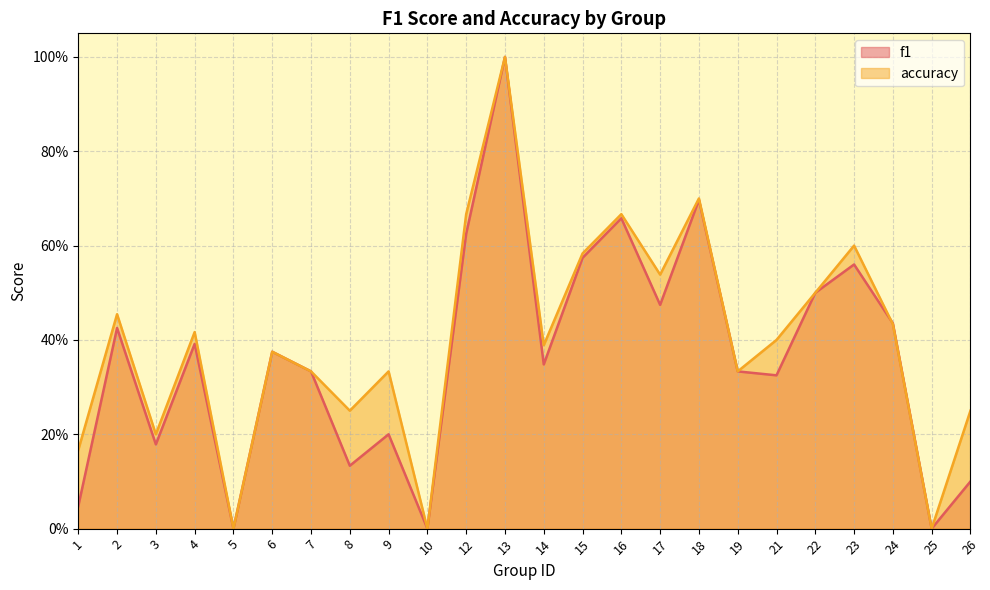

What is the difference between the f1 values at 8 and 5?

0.1